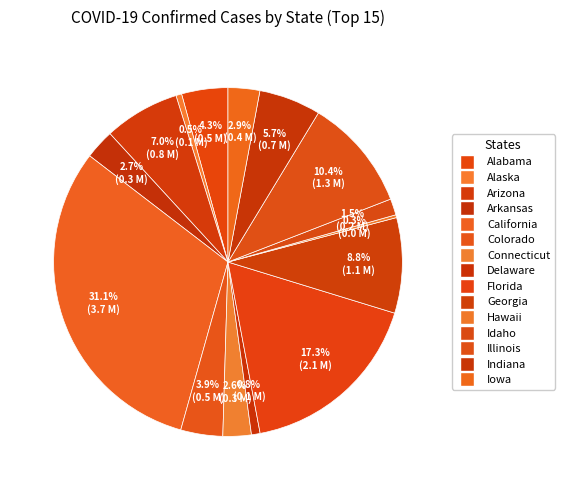

The Arkansas slice represents 17% of the pie. True or false?

False